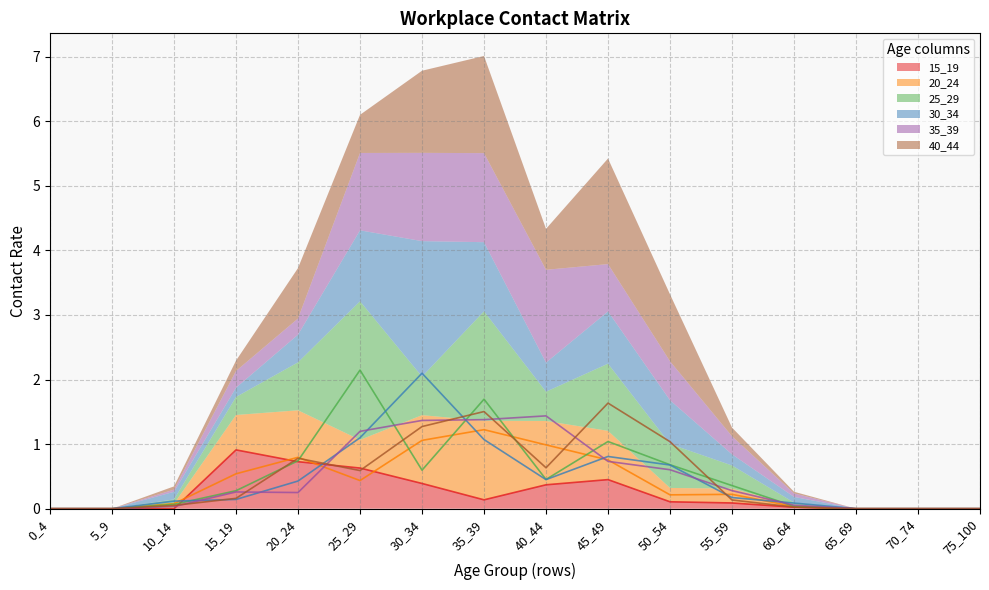

How many lines are shown in the chart?

6